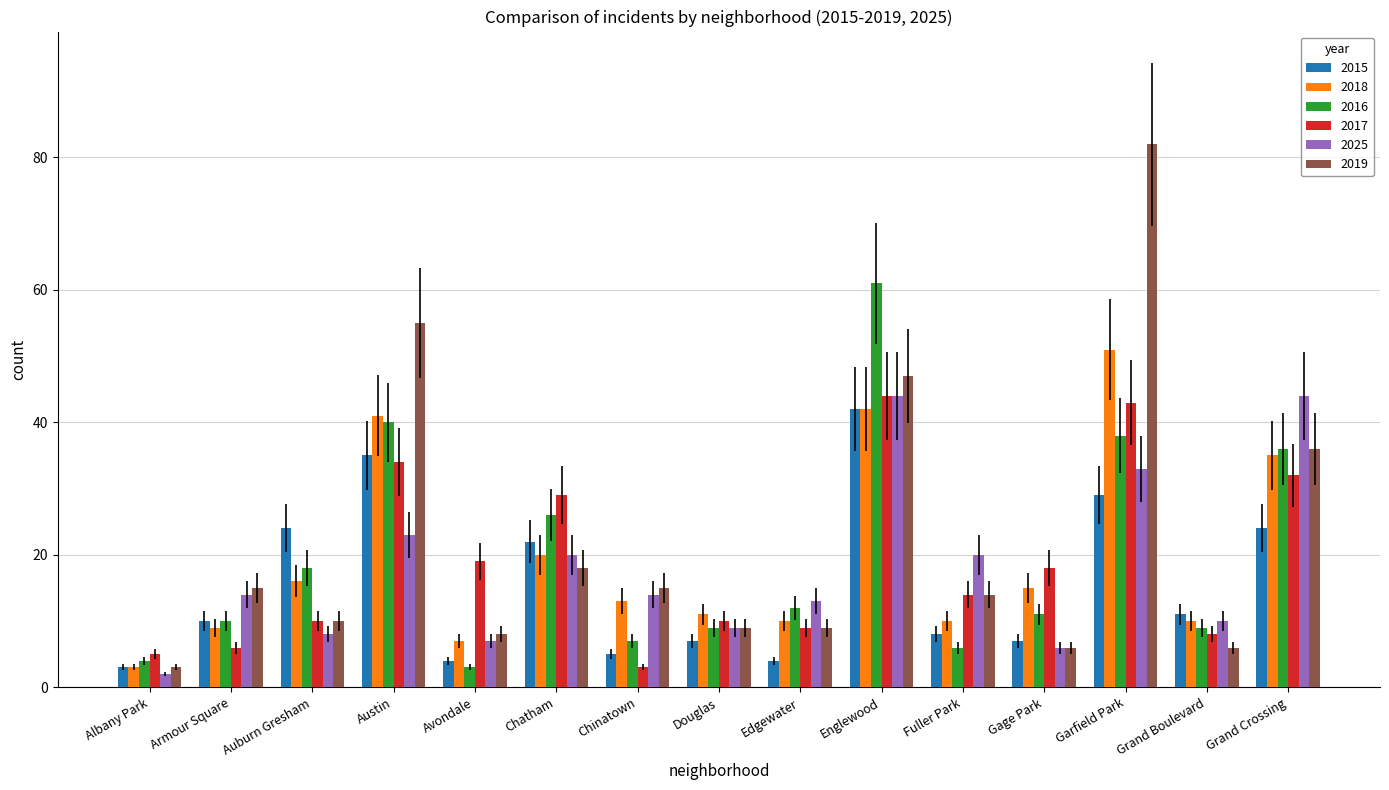

Reading right to left, transcribe all the data shown in this chart.

2015: 24	11	29	7	8	42	4	7	5	22	4	35	24	10	3
2018: 35	10	51	15	10	42	10	11	13	20	7	41	16	9	3
2016: 36	9	38	11	6	61	12	9	7	26	3	40	18	10	4
2017: 32	8	43	18	14	44	9	10	3	29	19	34	10	6	5
2025: 44	10	33	6	20	44	13	9	14	20	7	23	8	14	2
2019: 36	6	82	6	14	47	9	9	15	18	8	55	10	15	3